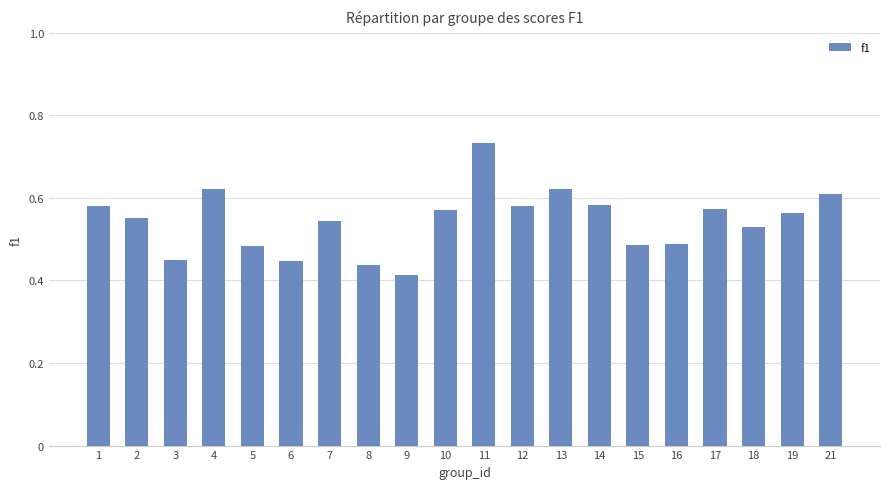

True or false: the data shows 0.2 at 17.

False